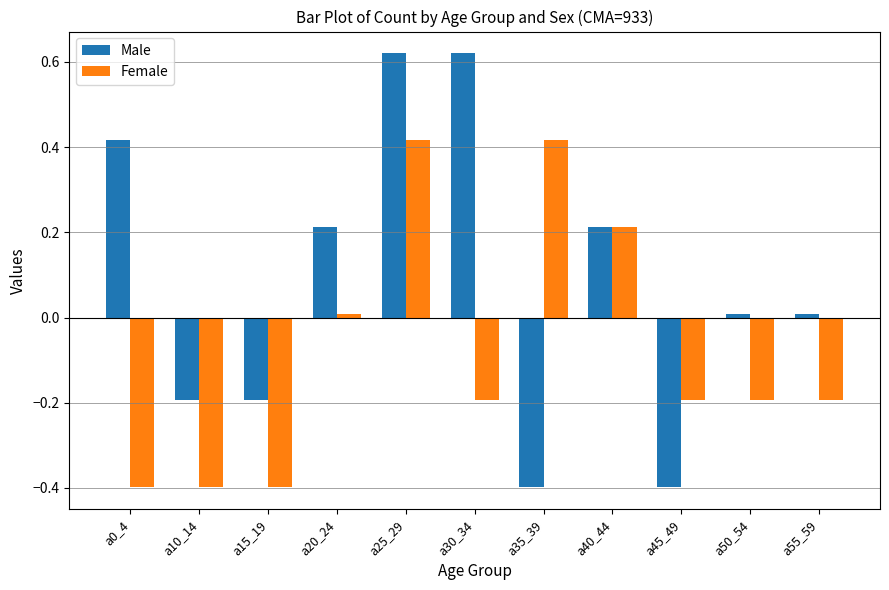

True or false: Male has a value of -0.1 at a35_39.

False